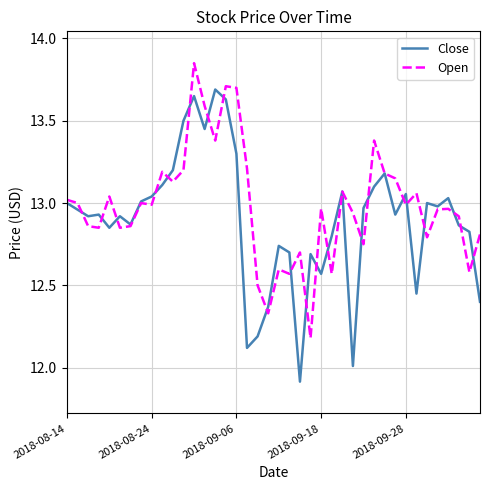

List the series in order of their peak value, highest first.

Open, Close